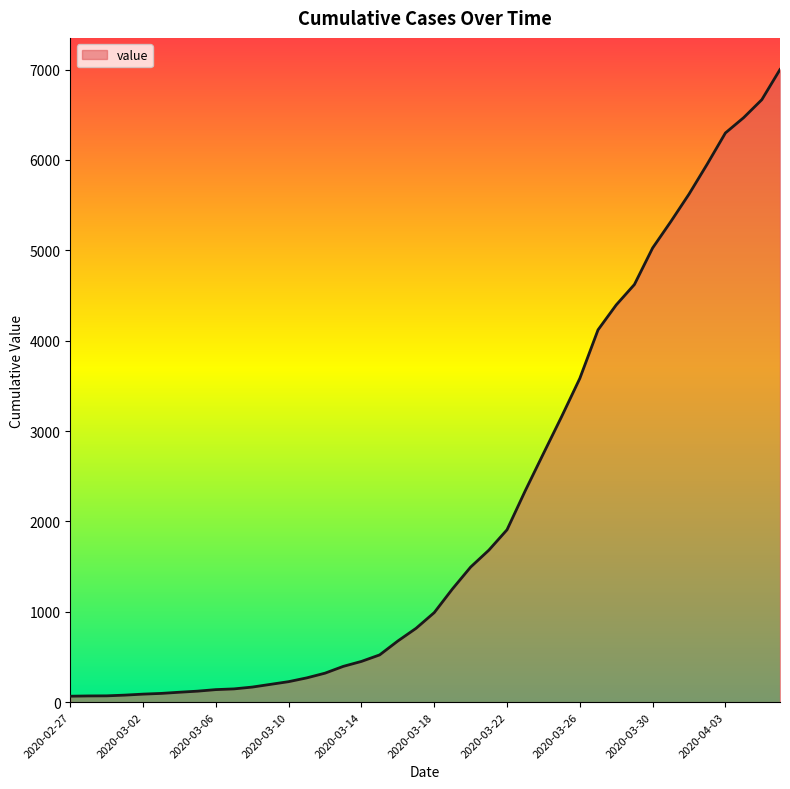

Does the chart display data point markers on the line(s)?

No